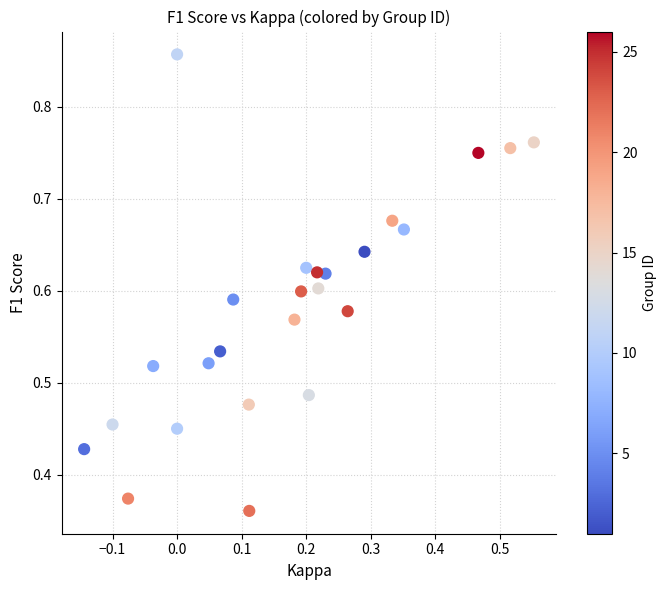

How many data points are displayed?

25